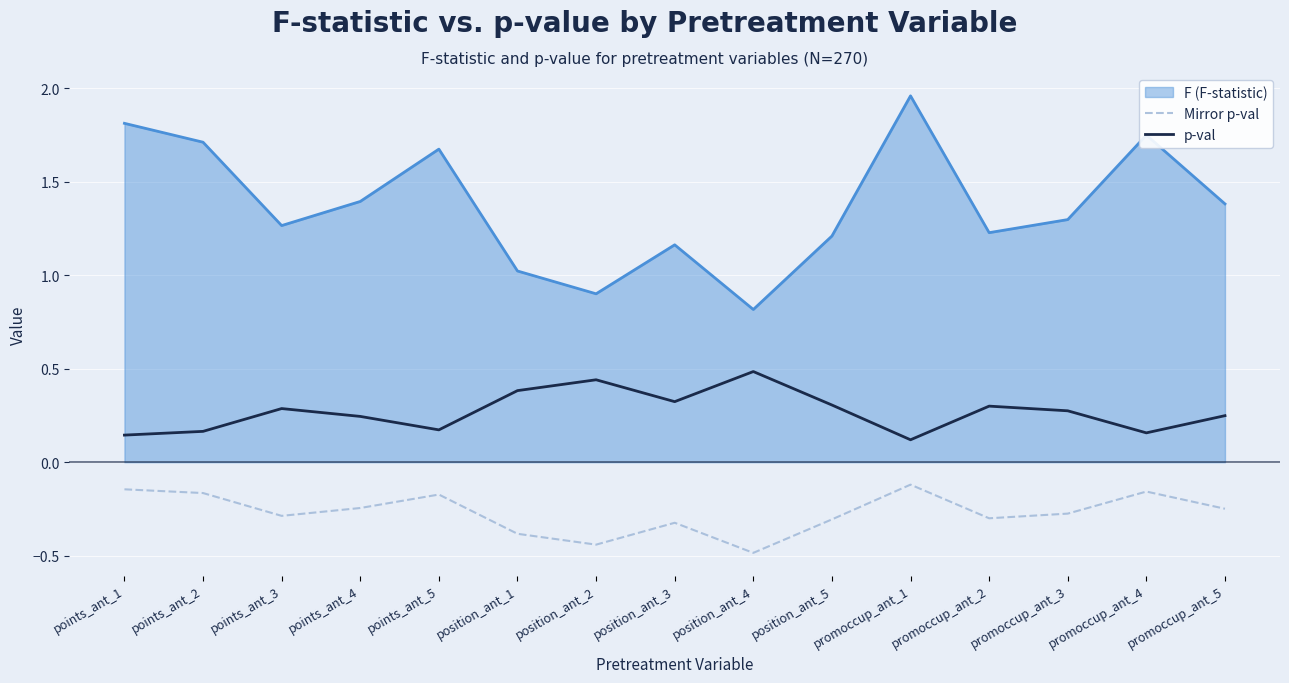

List the series in order of their peak value, lowest first.

Mirror p-val, p-val, F (F-statistic)